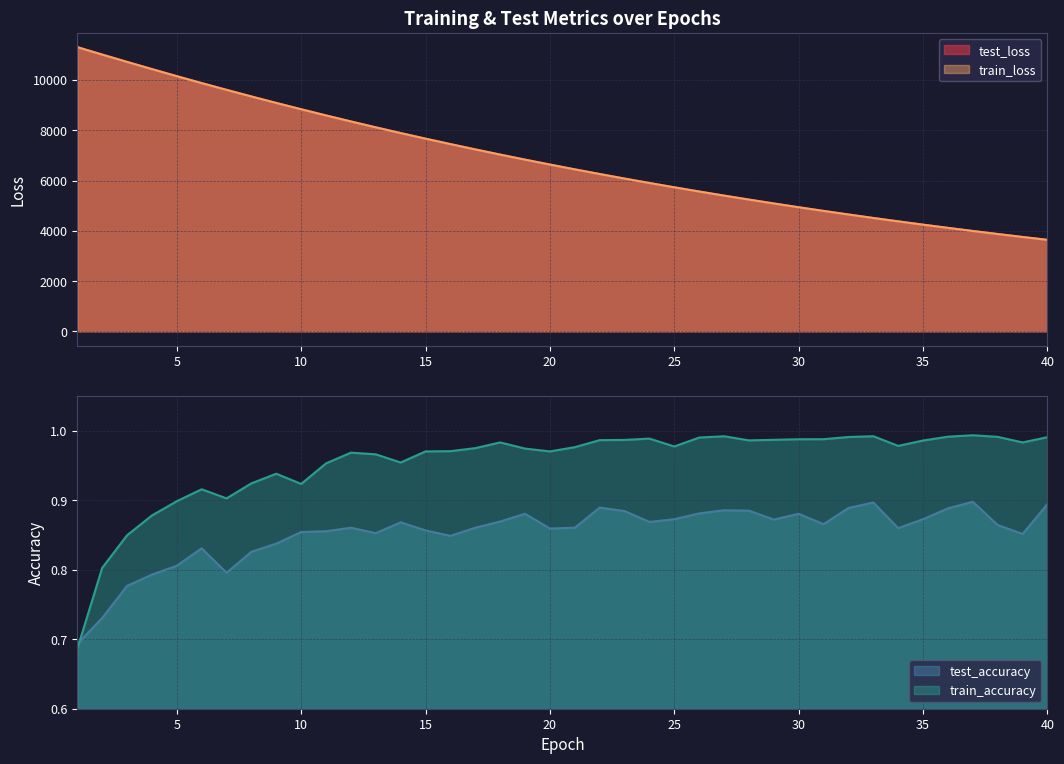

How many data points in train_loss are above 6634?

20